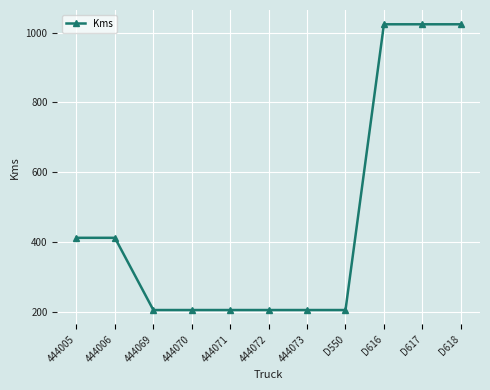

Reading right to left, transcribe all the data shown in this chart.

D618=1024	D617=1024	D616=1024	D550=205	444073=205	444072=205	444071=205	444070=205	444069=205	444006=412	444005=412